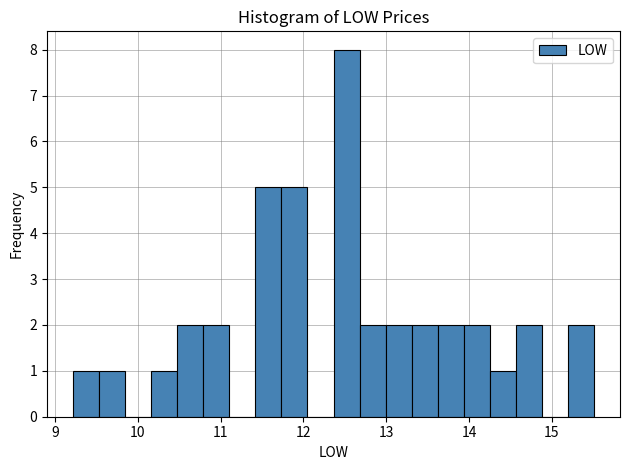

Around what value on the x-axis is the tallest bar? Give the approximate position of its centre, as read against the axis.

12.5